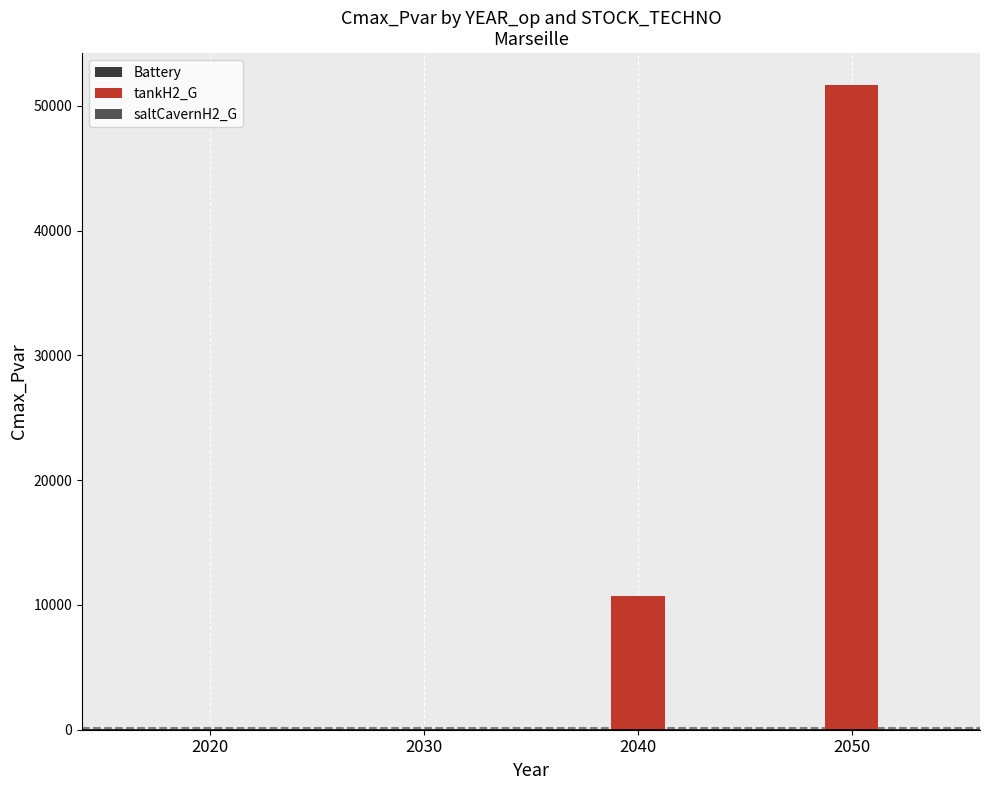

What is the sum of all values?

62351.4